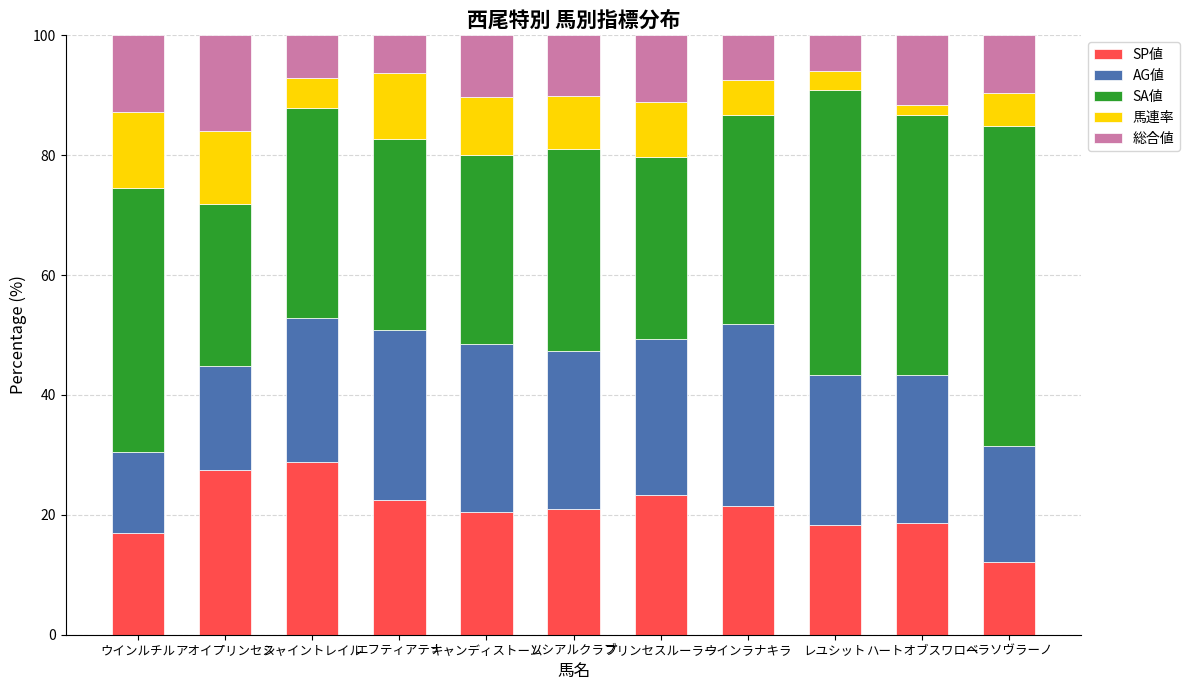

Which category has the lowest value in the SP値 series?

ベラソヴラーノ